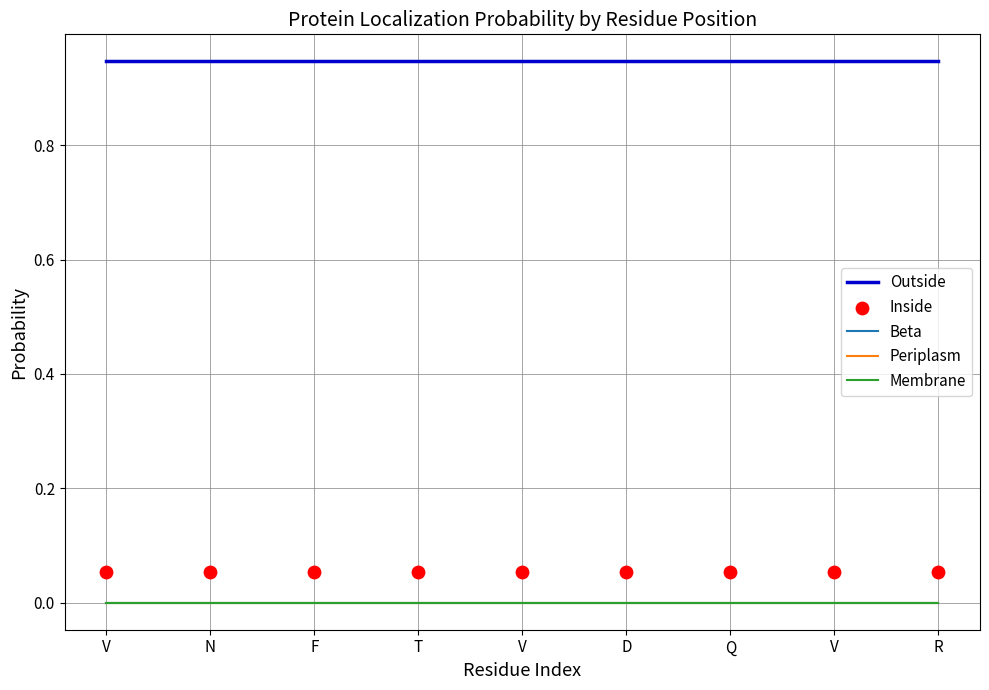

Which series has the largest total across all categories?

Outside